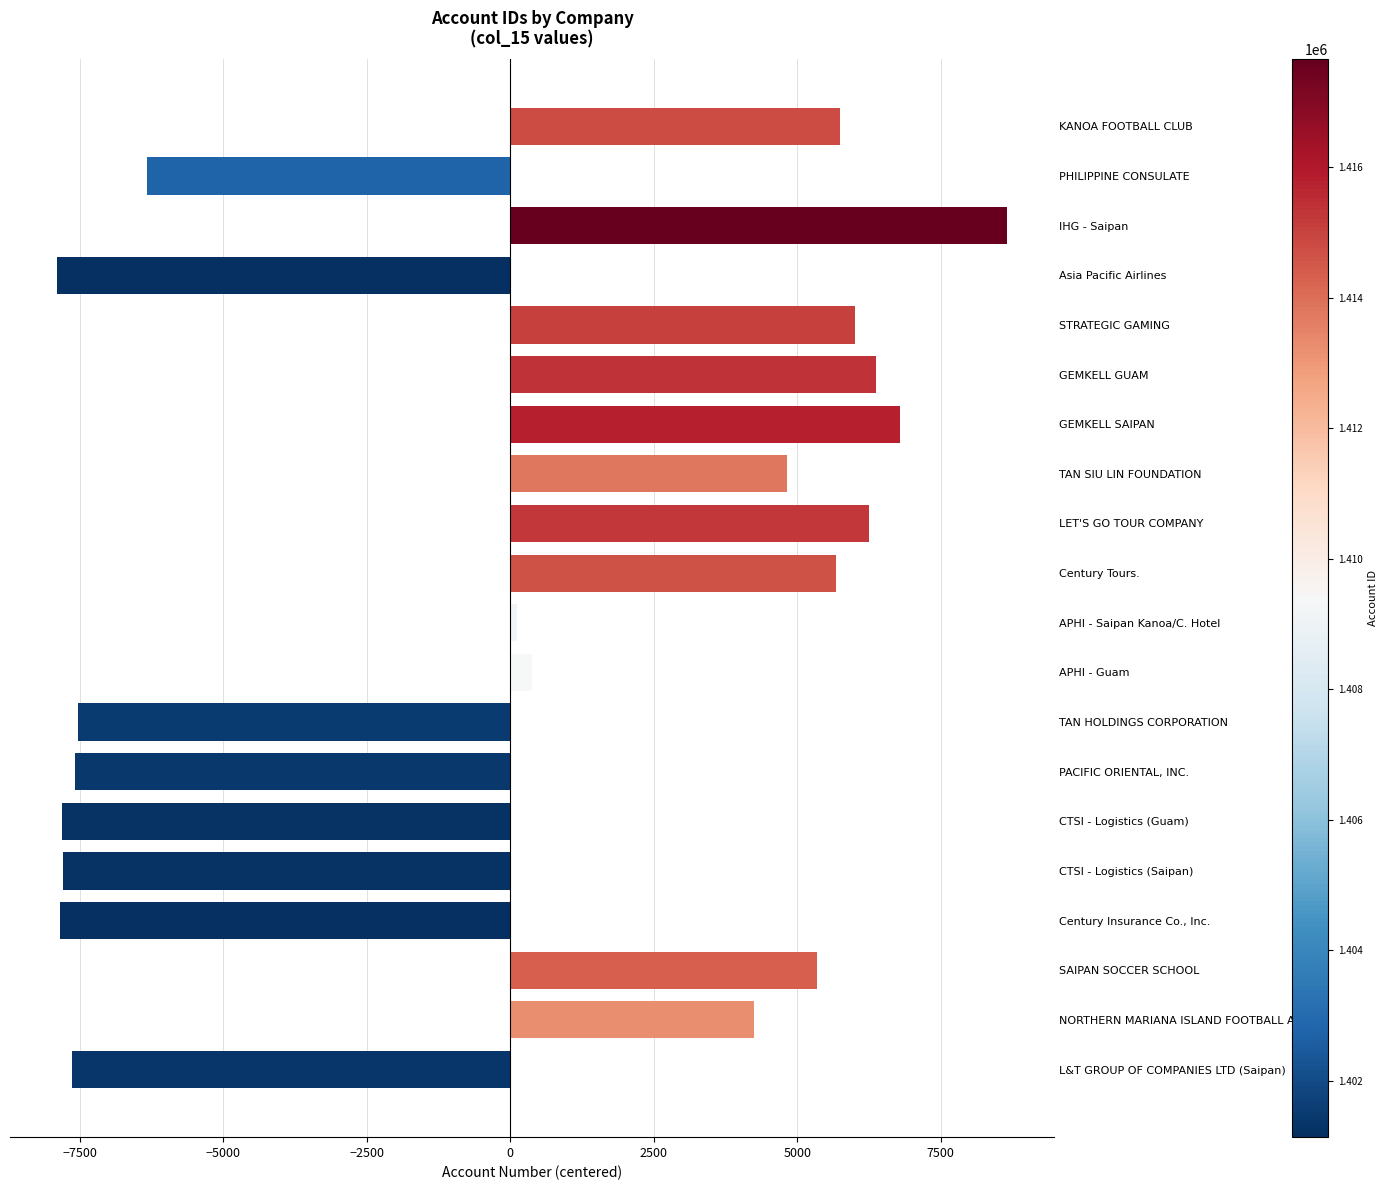

Rank the categories by value from lowest to highest.

Asia Pacific Airlines, Century Insurance Co., Inc., CTSI - Logistics (Guam), CTSI - Logistics (Saipan), L&T GROUP OF COMPANIES LTD (Saipan), PACIFIC ORIENTAL, INC., TAN HOLDINGS CORPORATION, PHILIPPINE CONSULATE, APHI - Saipan Kanoa/C. Hotel, APHI - Guam, NORTHERN MARIANA ISLAND FOOTBALL ASSO., TAN SIU LIN FOUNDATION, SAIPAN SOCCER SCHOOL, Century Tours., KANOA FOOTBALL CLUB, STRATEGIC GAMING, LET'S GO TOUR COMPANY, GEMKELL GUAM, GEMKELL SAIPAN, IHG - Saipan